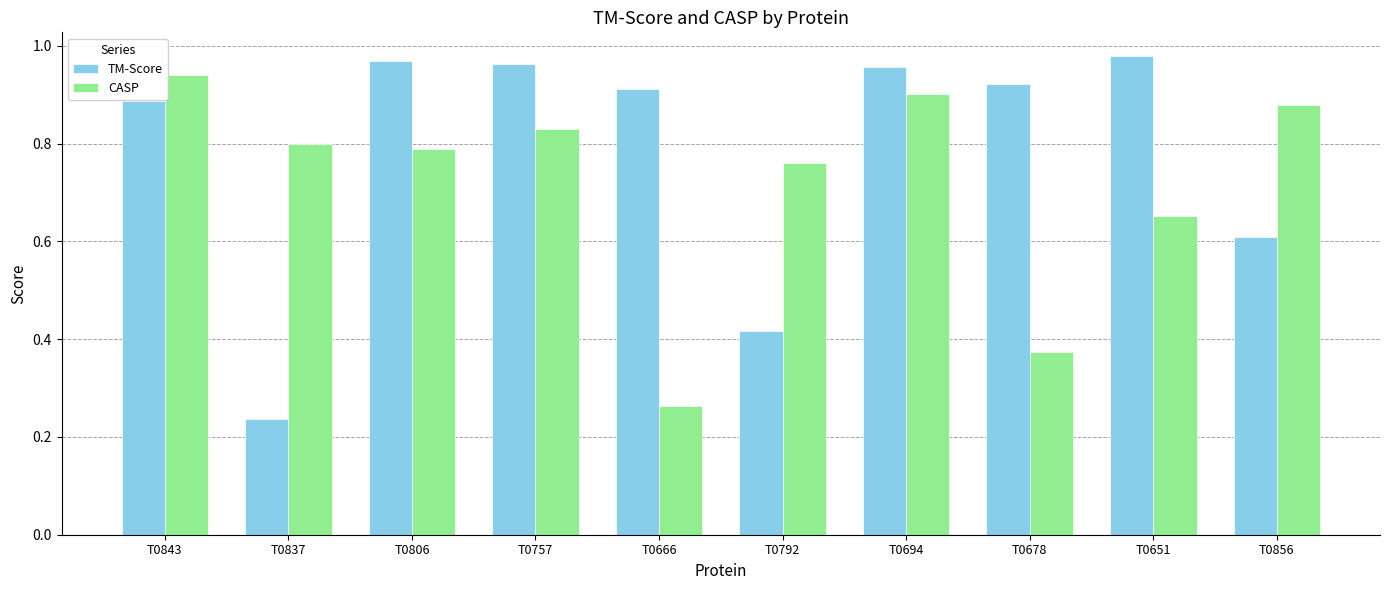

What is the sum of all TM-Score values?

7.9